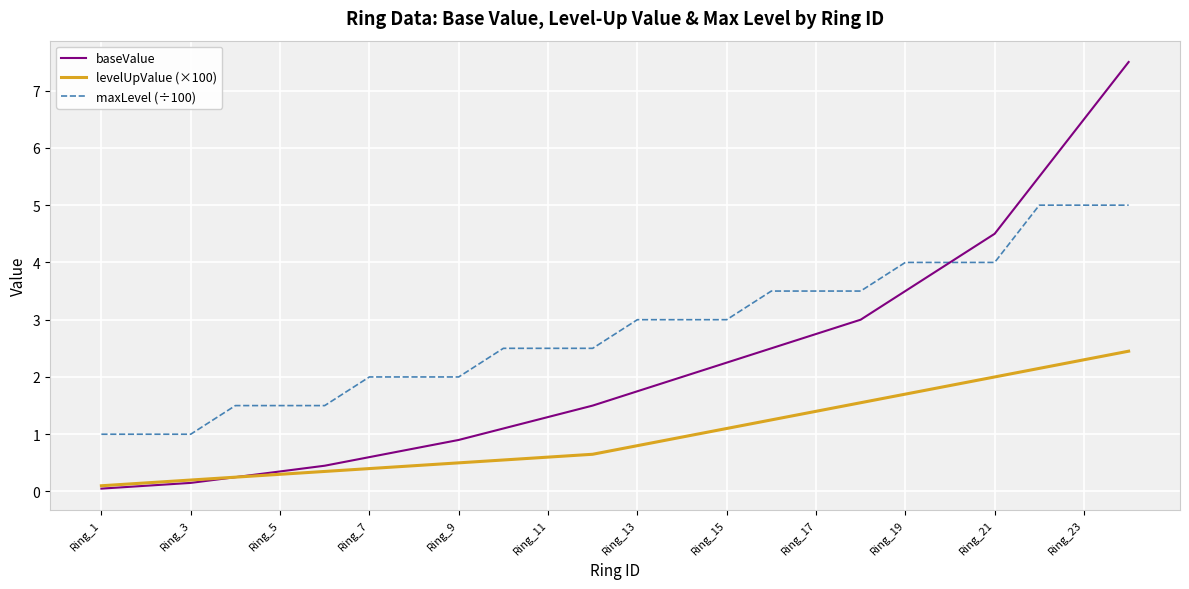

What is the highest value of the levelUpValue (×100) series?

2.5